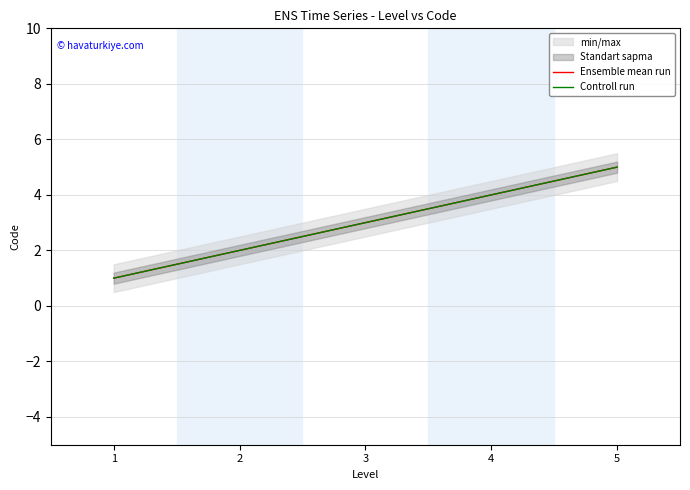

Reading left to right, what are all the values shown in this chart?

Ensemble mean run: 1=1	2=2	3=3	4=4	5=5
Controll run: 1=1	2=2	3=3	4=4	5=5